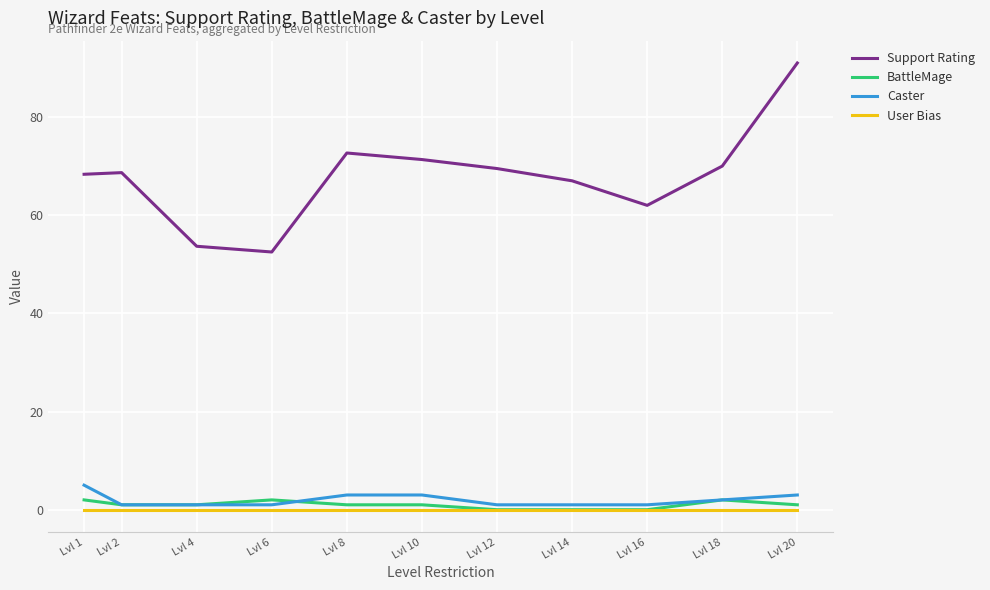

At how many categories does at least one series exceed 33?

11